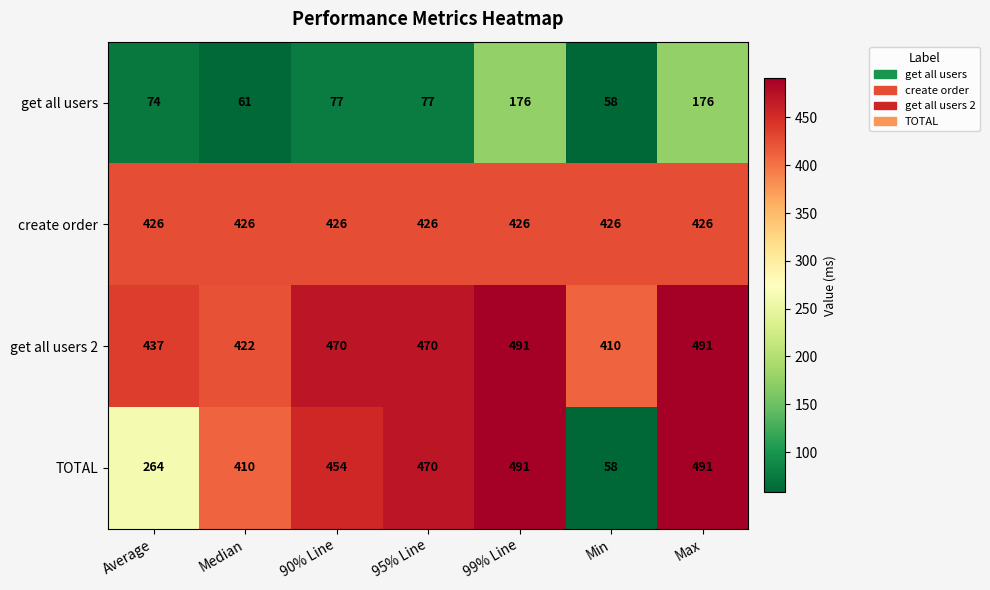

Reading left to right, transcribe all the data shown in this chart.

get all users: 74	61	77	77	176	58	176
create order: 426	426	426	426	426	426	426
get all users 2: 437	422	470	470	491	410	491
TOTAL: 264	410	454	470	491	58	491